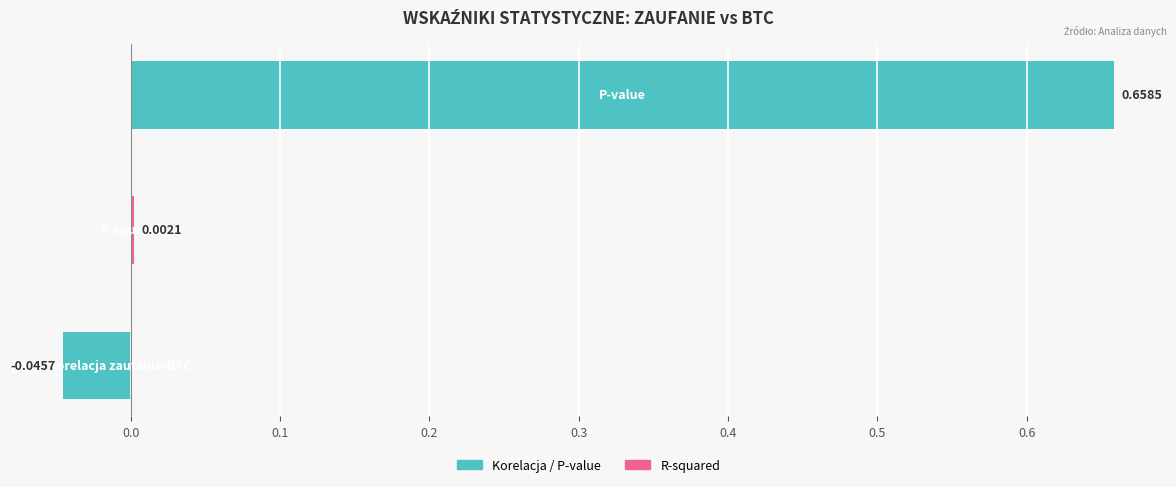

What is the average value?

0.2